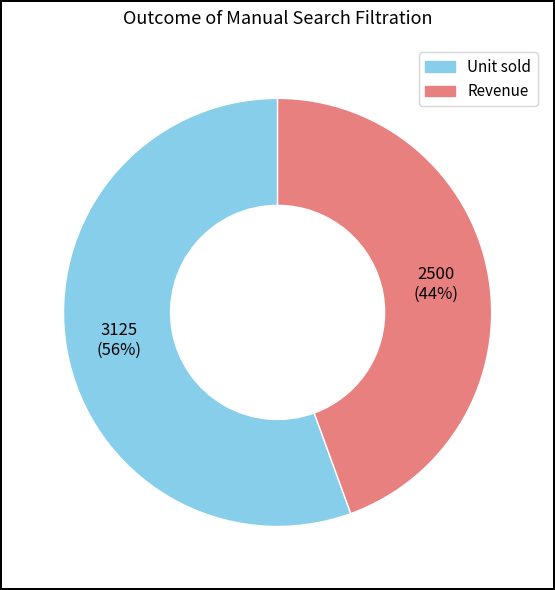

How many slices are in this pie chart?

2